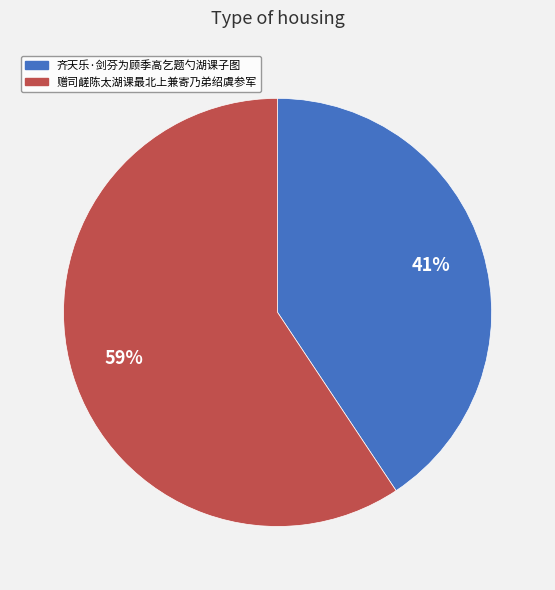

Count the number of slices in the pie.

2